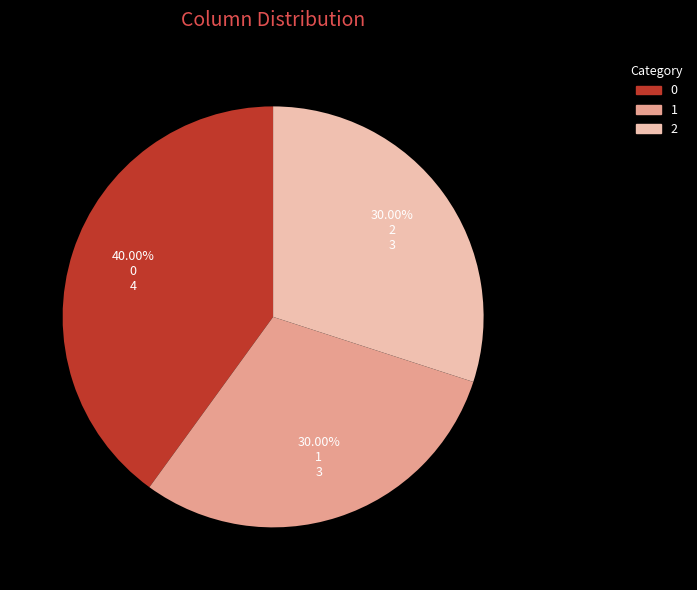

To the nearest percent, what is the combined percentage of 2 and 1?

60%